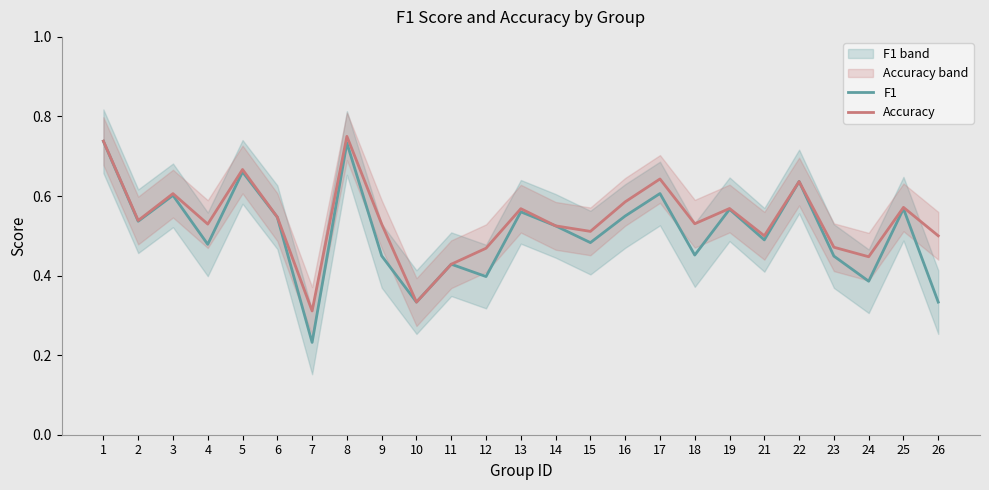

What is the value of the accuracy point at the 2nd from the left?

0.5